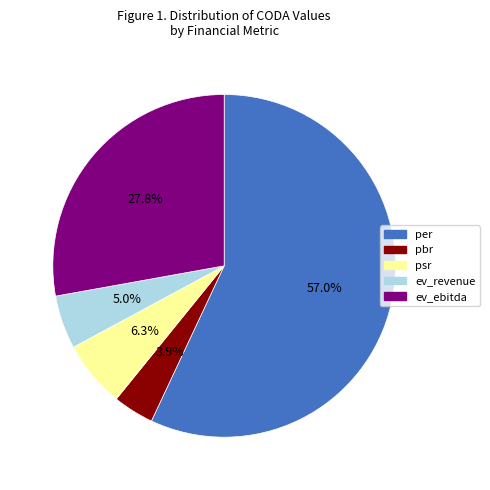

True or false: psr accounts for 16% of the total.

False